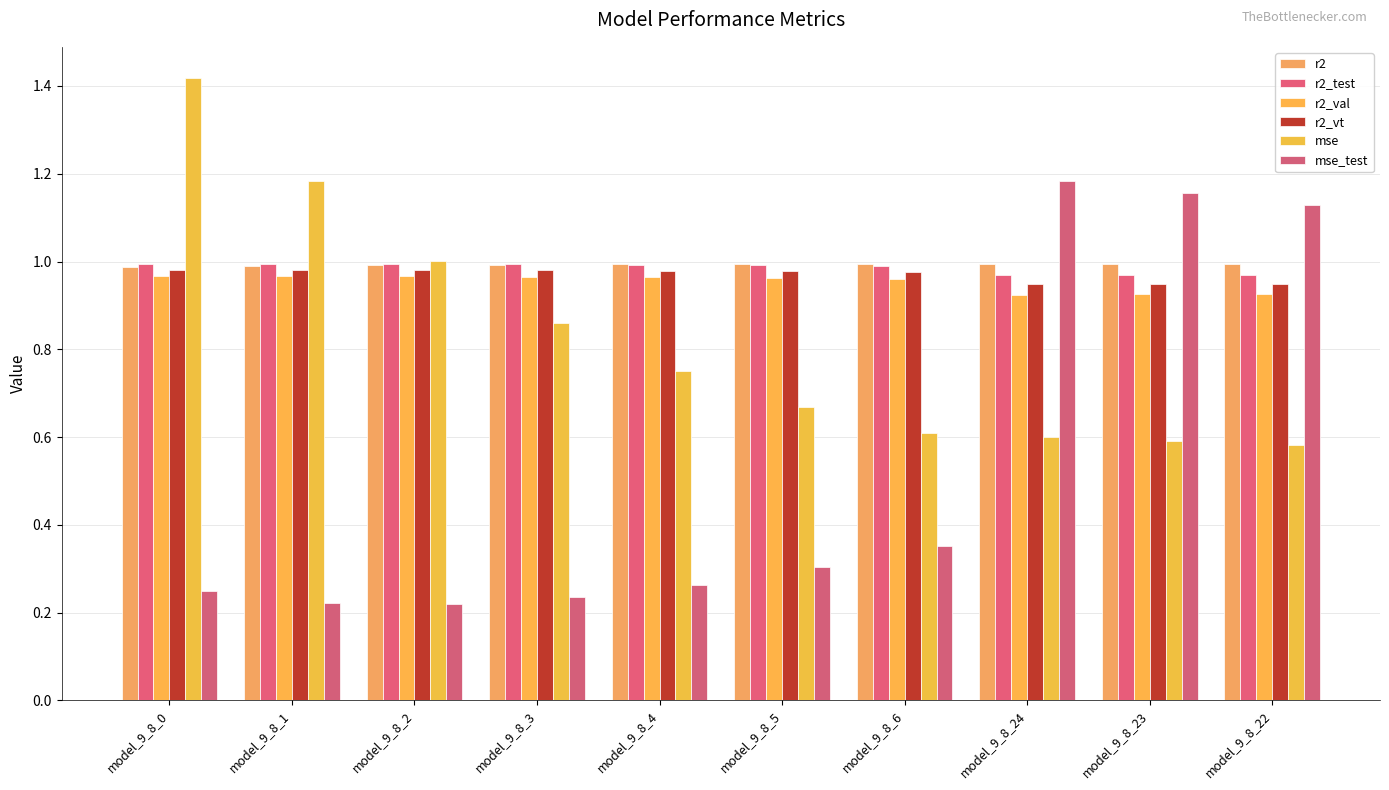

Which series has the widest spread of values?

mse_test